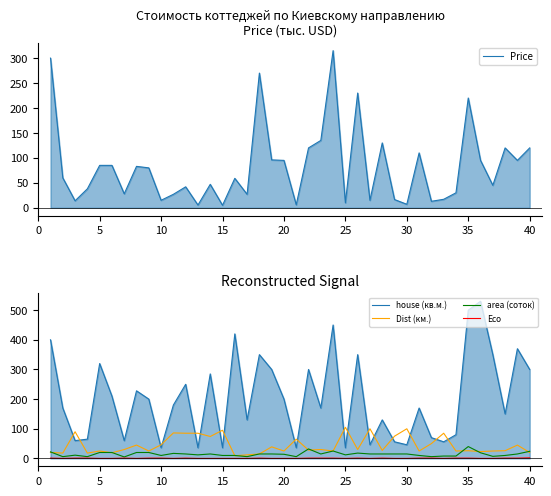

Count the Eco values in the range 0 to 1.

39